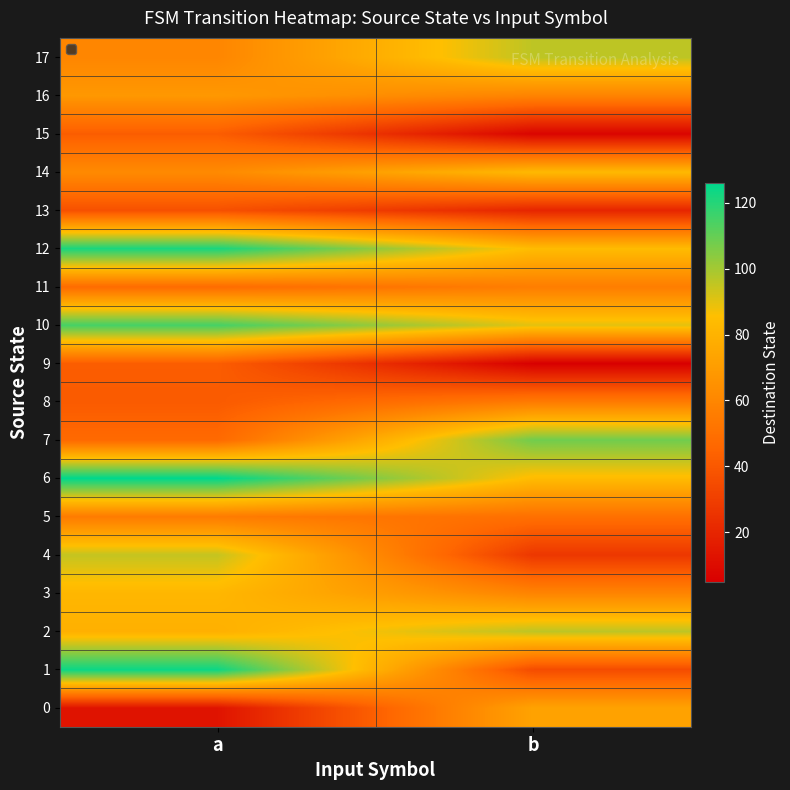

Reading left to right, extract all data points from this chart.

0: a=13	b=73
1: a=124	b=35
2: a=79	b=96
3: a=82	b=59
4: a=95	b=27
5: a=55	b=50
6: a=126	b=84
7: a=47	b=108
8: a=41	b=55
9: a=42	b=5
10: a=115	b=90
11: a=48	b=56
12: a=122	b=84
13: a=37	b=20
14: a=62	b=83
15: a=42	b=7
16: a=68	b=59
17: a=60	b=96